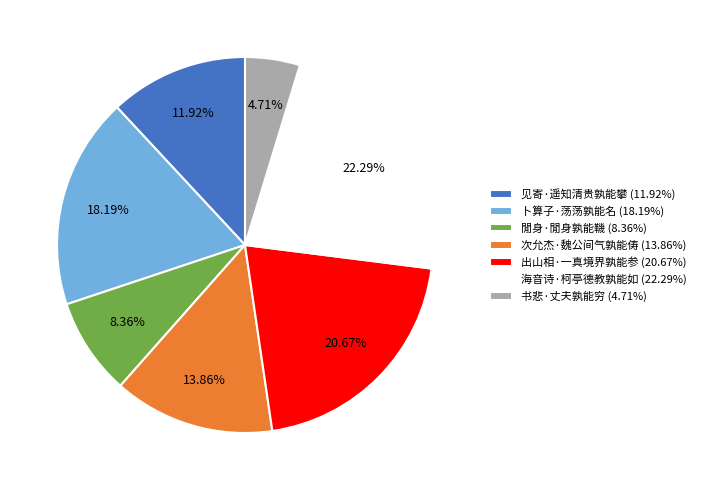

To the nearest percent, what is the difference between the 见寄·遥知清贵孰能攀 and 卜算子·荡荡孰能名 slice percentages?

6%